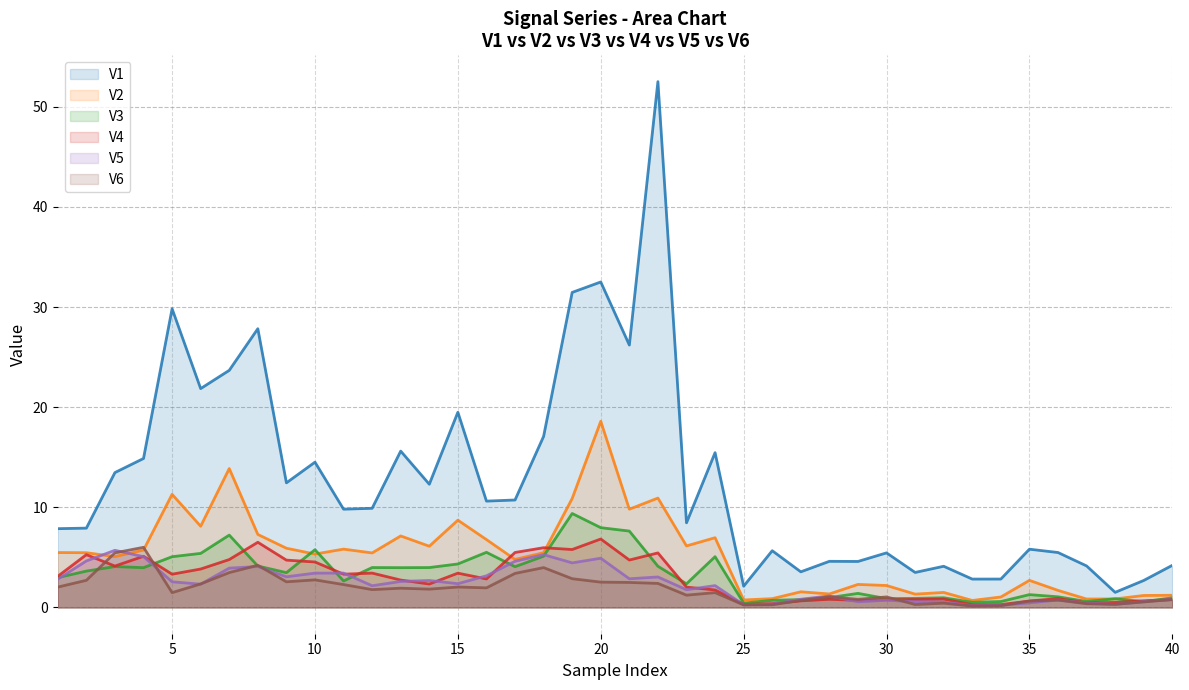

What is the smallest value displayed?

0.1